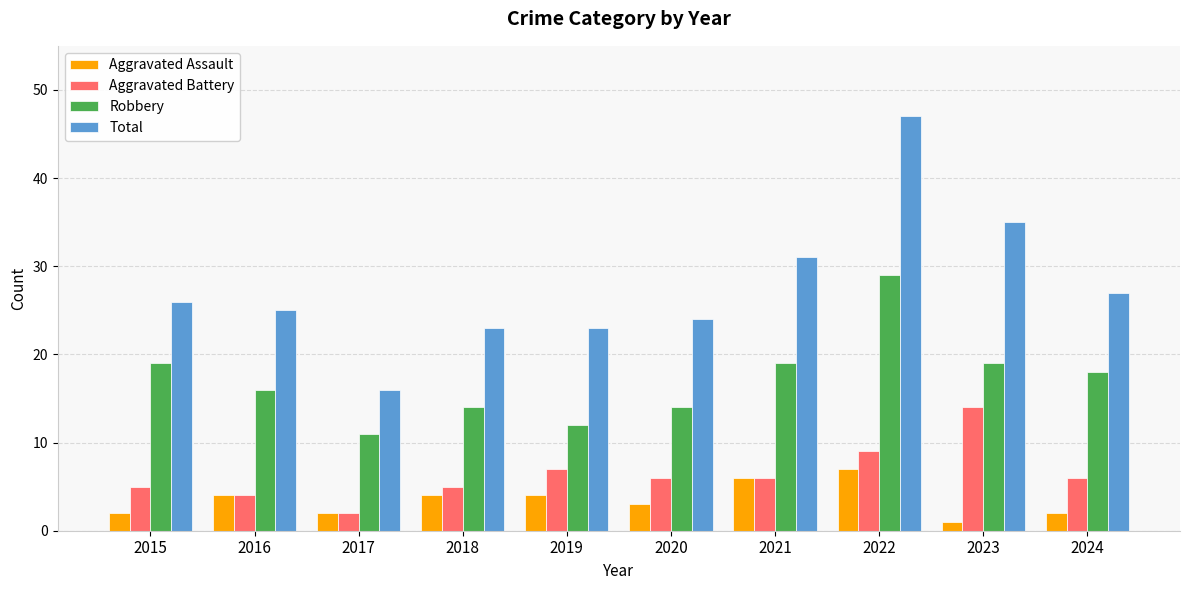

The value of Aggravated Battery at 2024 is 6. True or false?

True